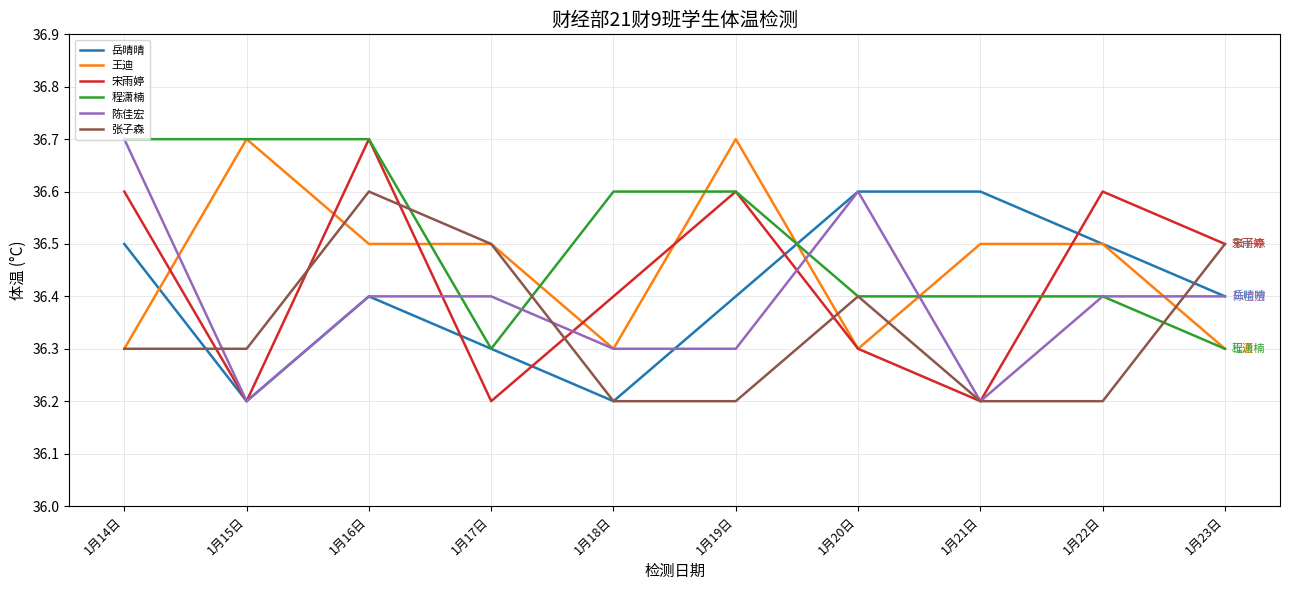

Which category has the highest value in the 张子森 series?

1月16日